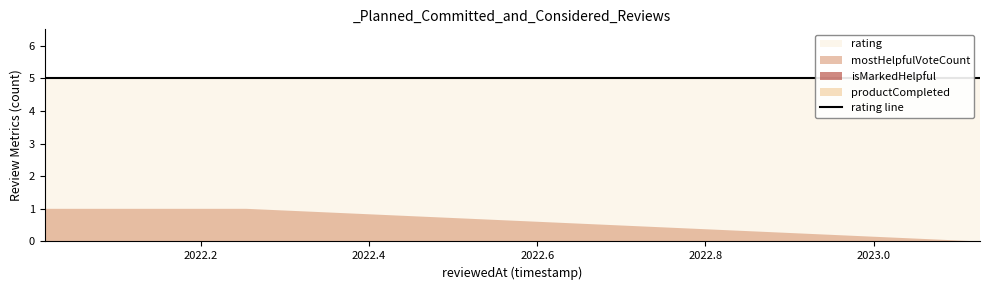

Does the chart display data point markers on the line(s)?

No